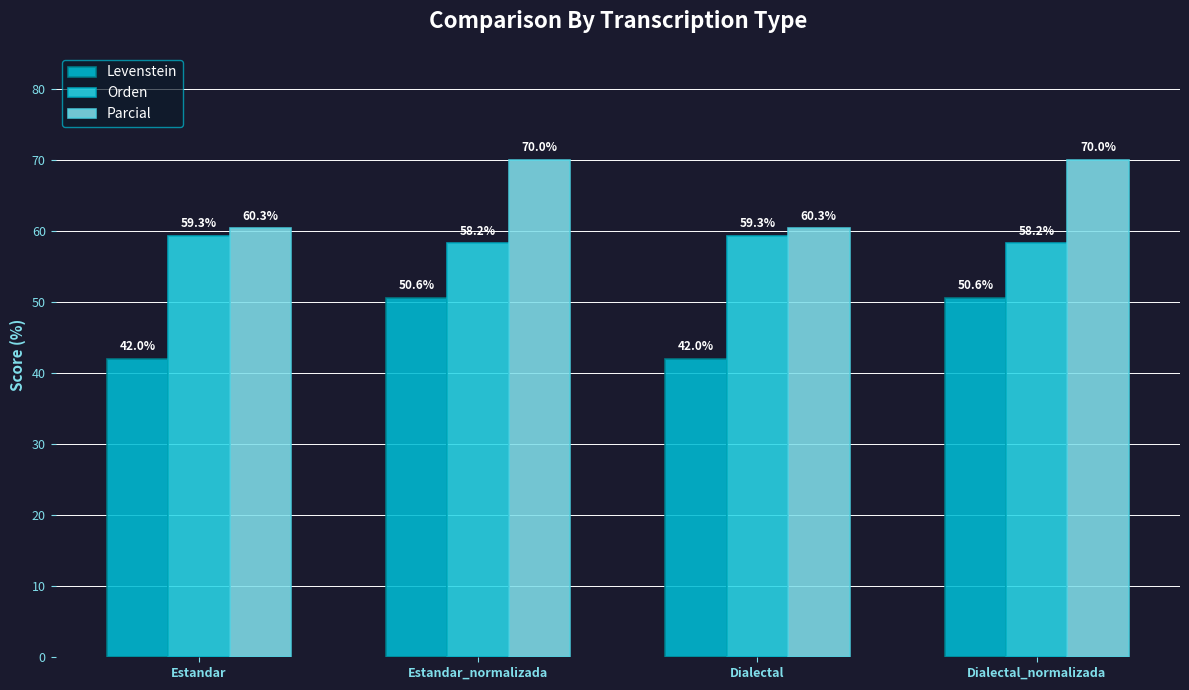

Which series has the widest spread of values?

Parcial